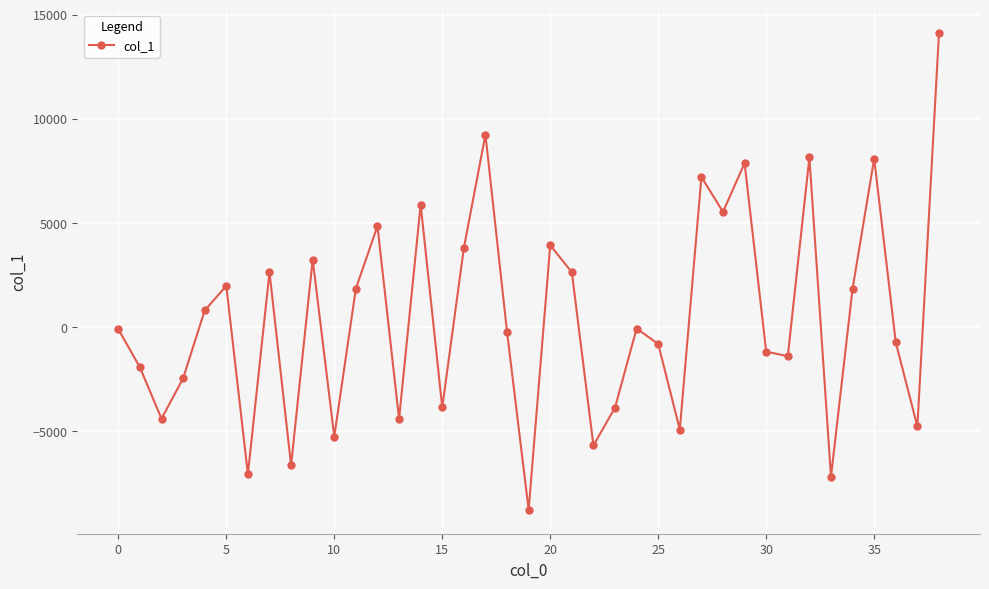

How many points are higher than both their immediate neighbors (excluding endpoints)?

12